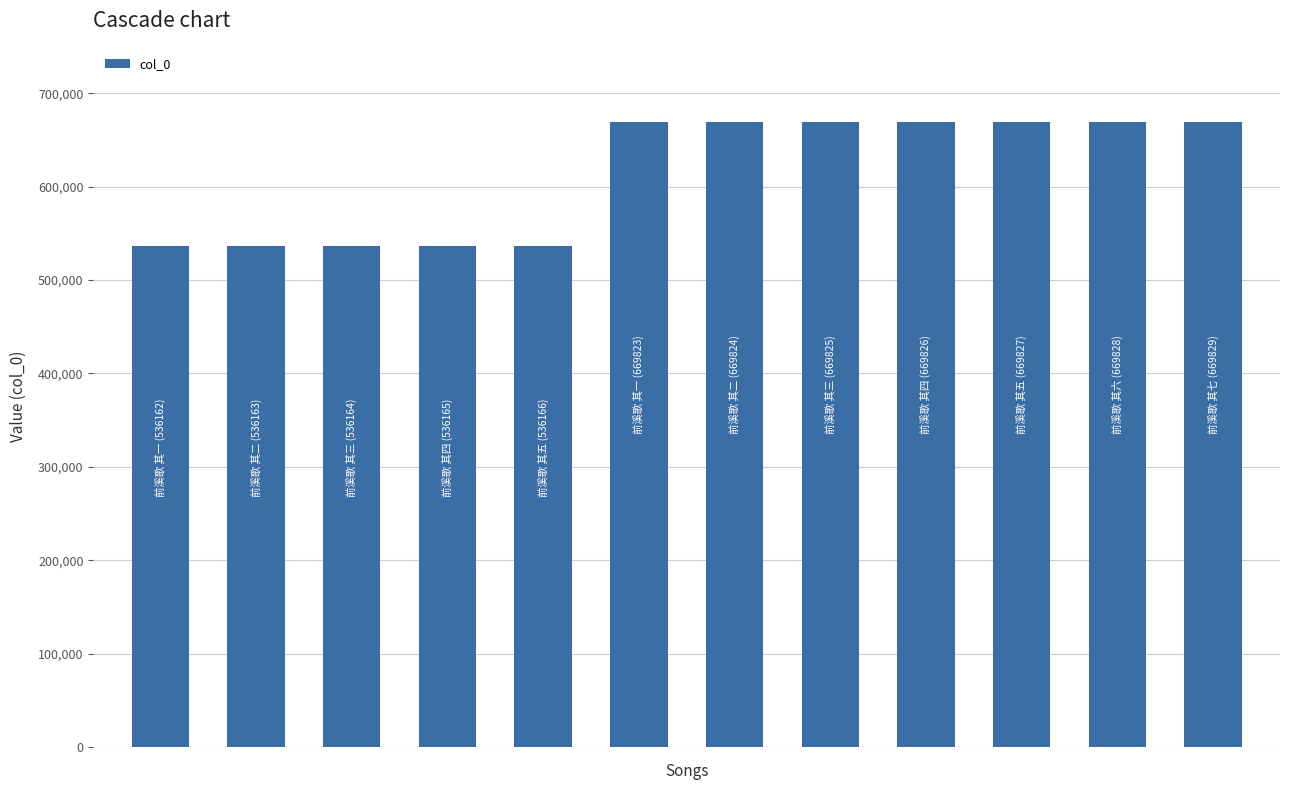

What is the difference between the maximum and second lowest values?

133666